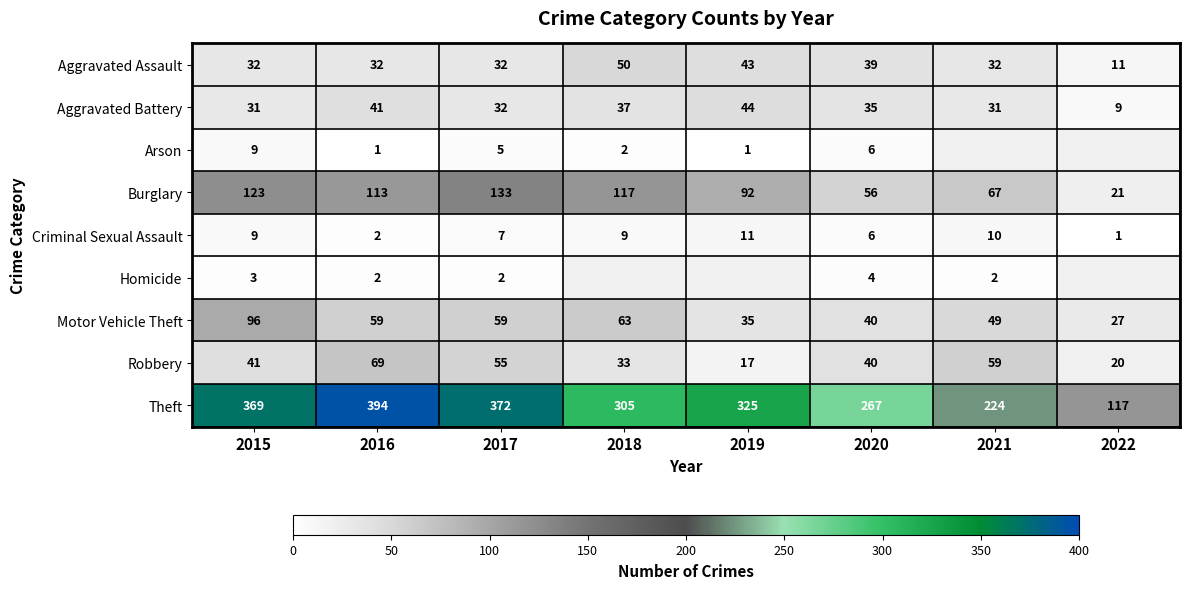

True or false: Criminal Sexual Assault has a value of 6.1 at 2019.

False